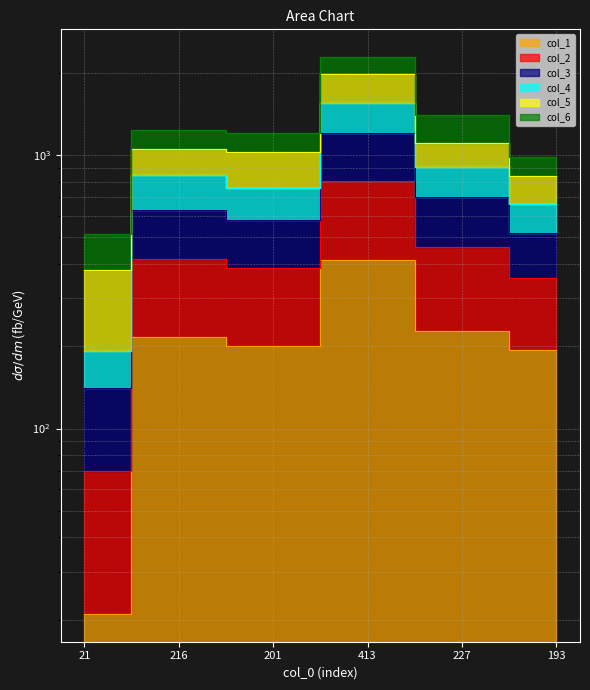

Is the value of col_3 at 227 greater than the value of col_1 at 201?

Yes